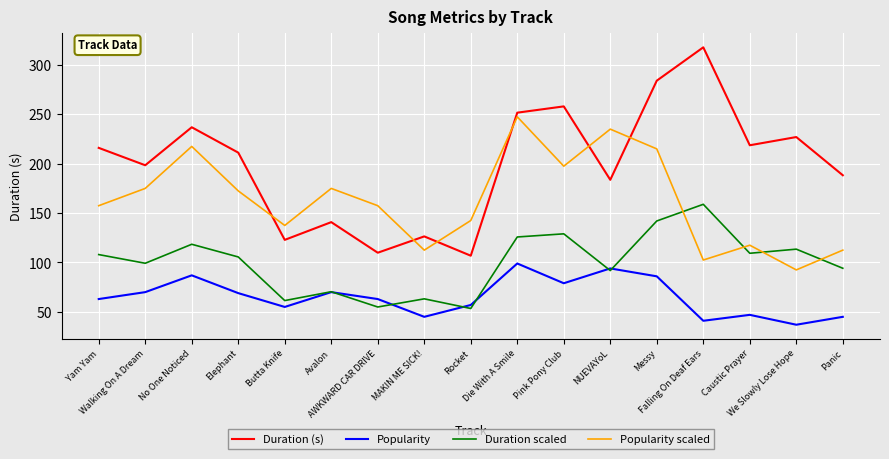

True or false: Popularity and Popularity scaled cross at least once.

False